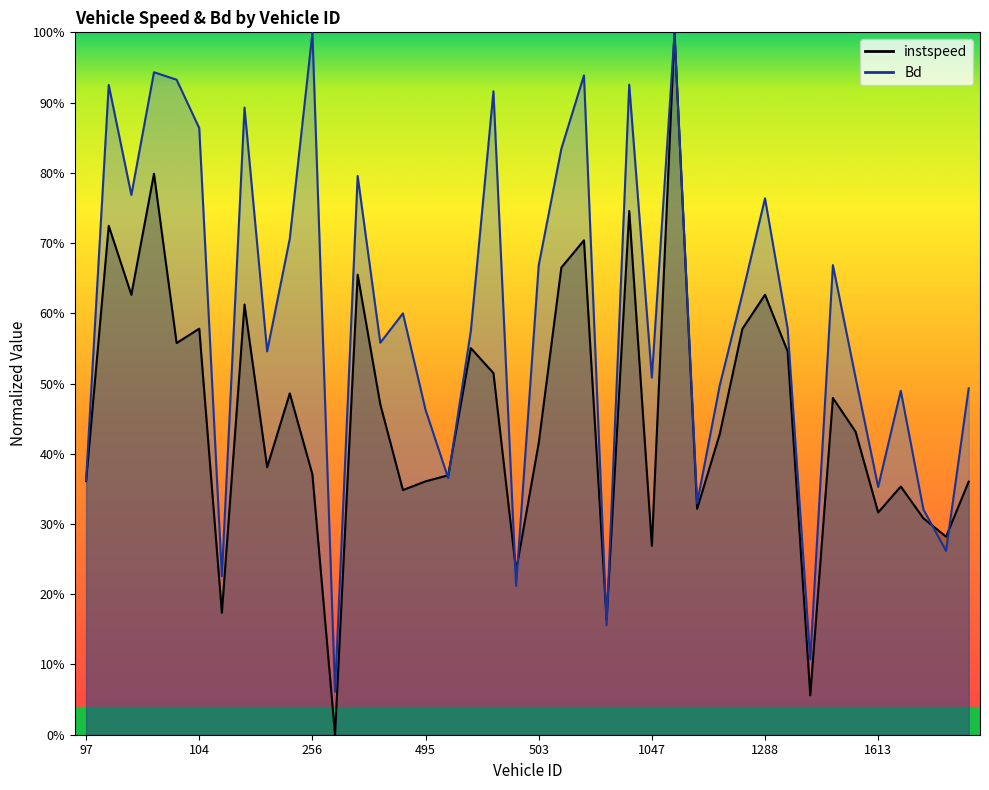

Rank the categories by Bd value from lowest to highest.

258, 1291, 780, 502, 105, 1633, 1627, 1283, 1613, 97, 498, 495, 1626, 1819, 1285, 1047, 1438, 250, 266, 500, 1289, 267, 1287, 503, 1434, 255, 1288, 100, 259, 516, 104, 106, 501, 99, 1045, 102, 777, 101, 1276, 256